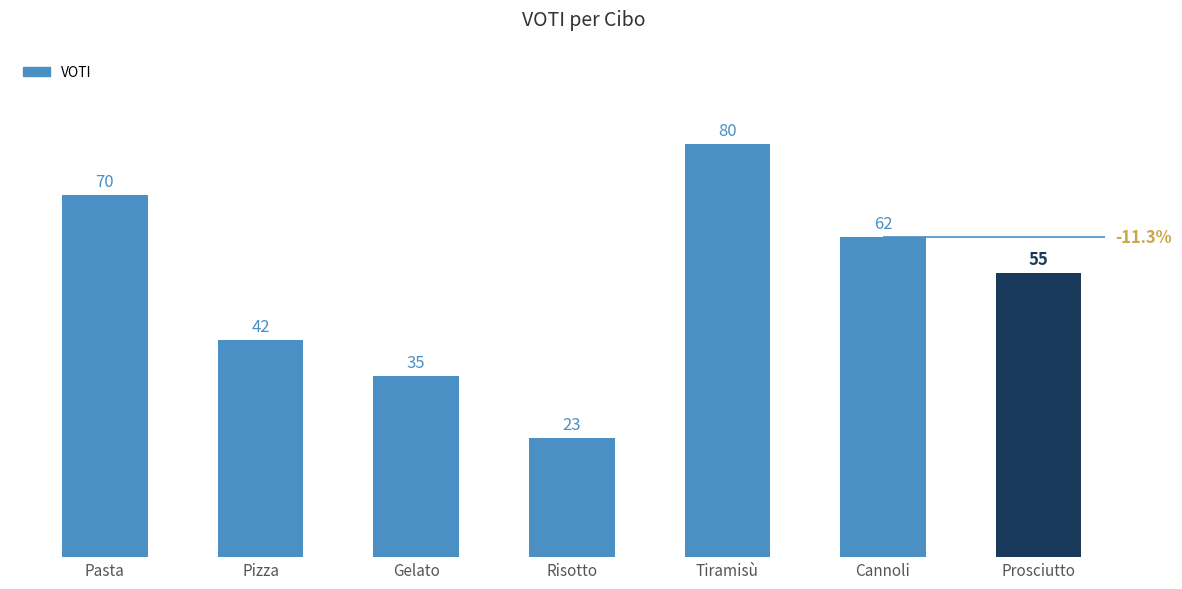

The value at Risotto is 23. True or false?

True